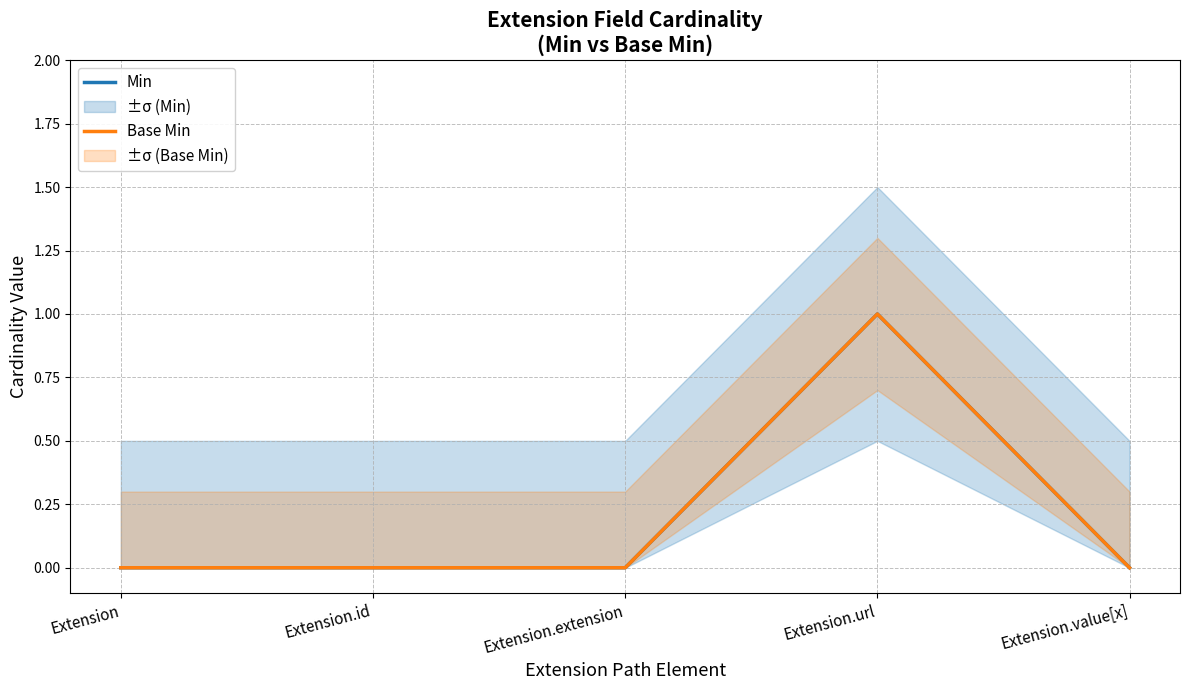

Between Extension.url and Extension.extension, which is larger?

Extension.url